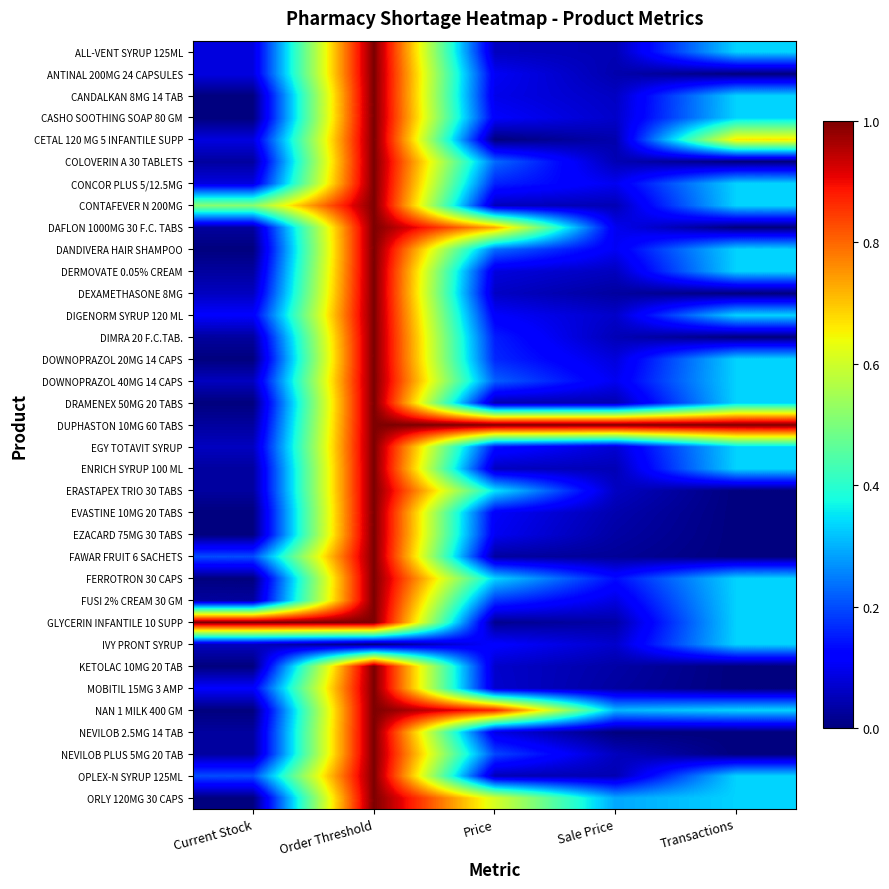

At how many categories does at least one series exceed 0?

5